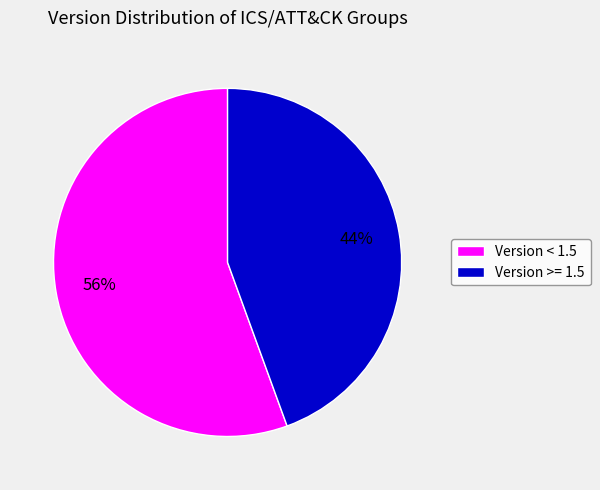

How many slices are in this pie chart?

2